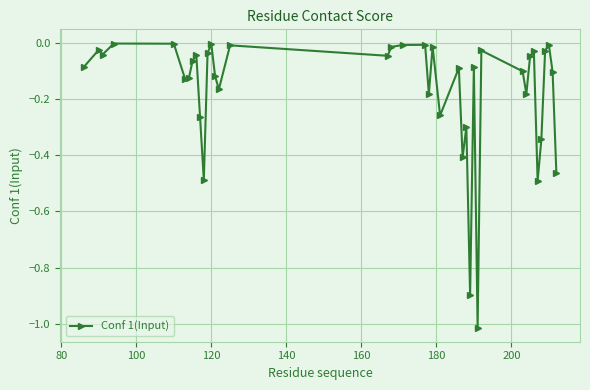

True or false: the data has more than 2 interior local peaks.

True